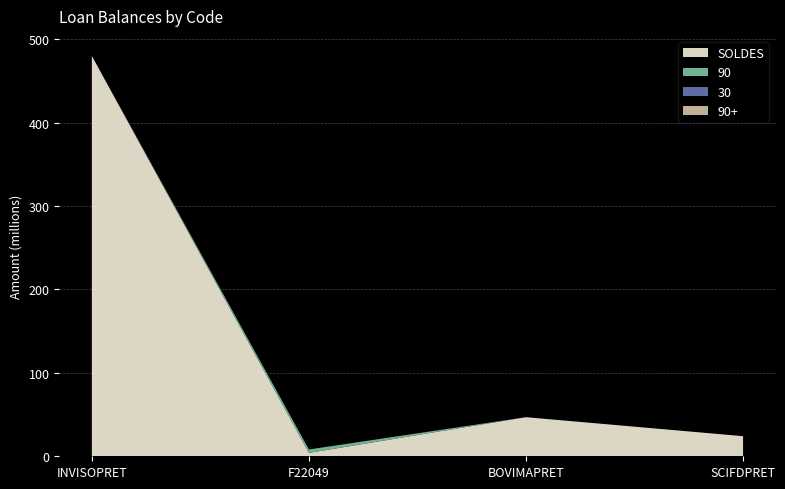

Reading left to right, transcribe all the data shown in this chart.

SOLDES: 480000000	4098699	46875000	24101600
90: 0	4059825	0	0
30: 0	0	0	0
90+: 0	0	0	0